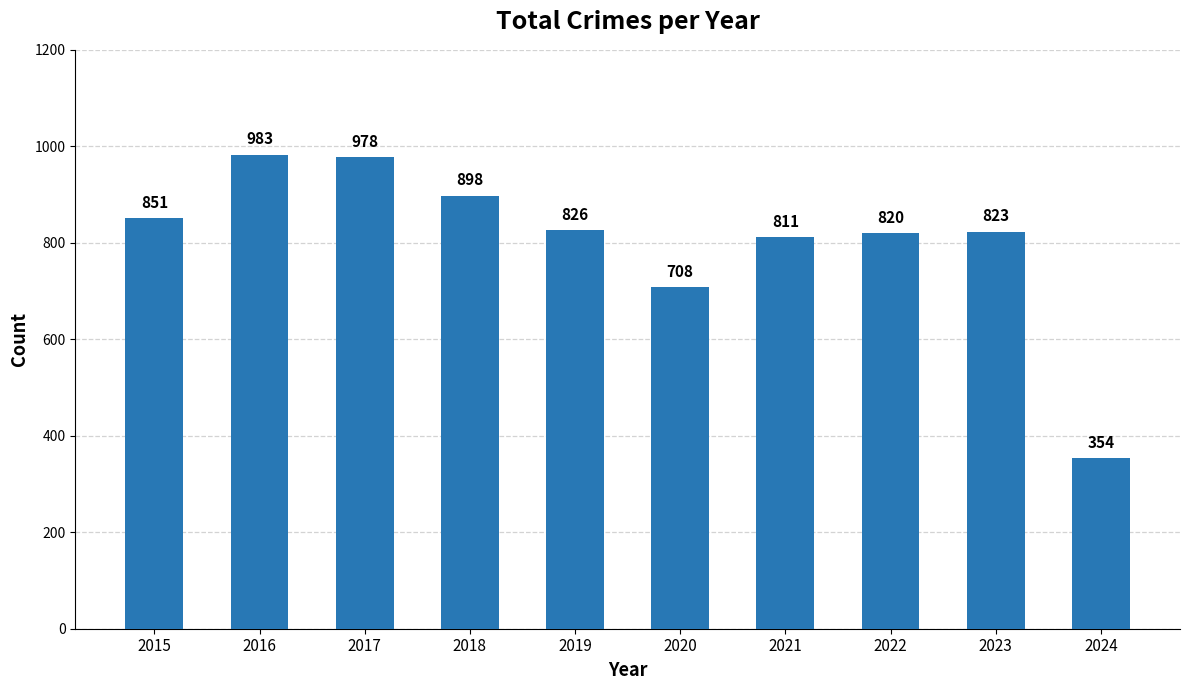

Rank the categories by value from lowest to highest.

2024, 2020, 2021, 2022, 2023, 2019, 2015, 2018, 2017, 2016